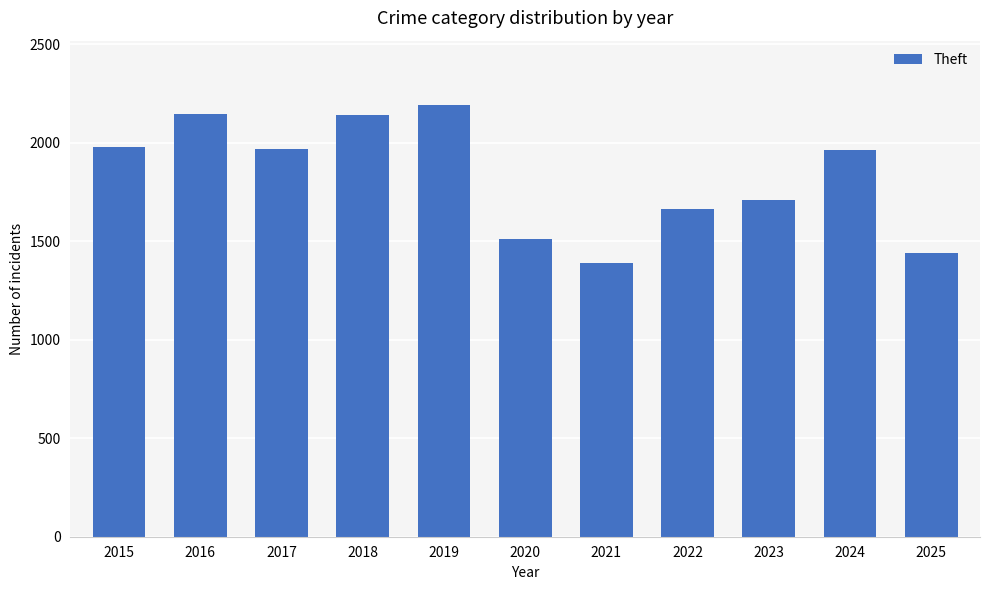

What is the average value?

1829